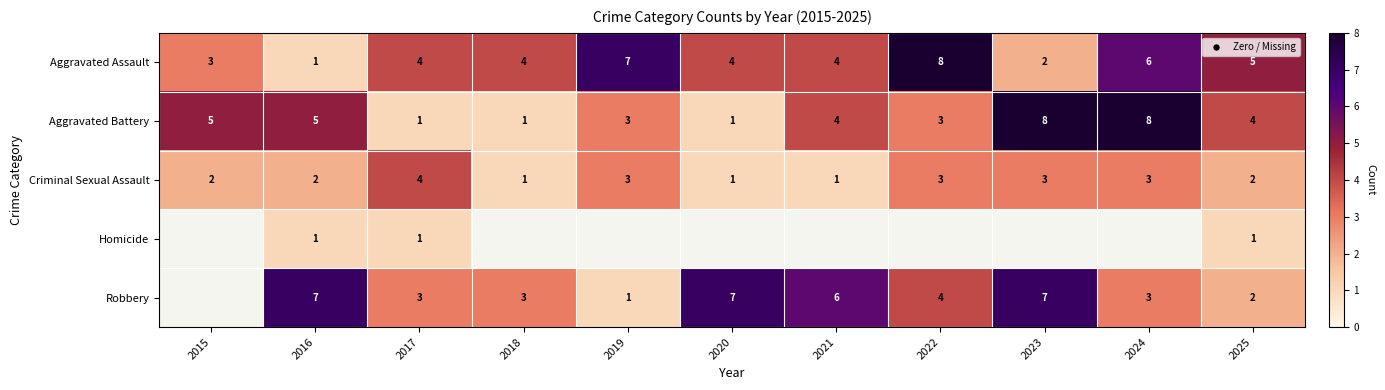

What is the approximate value of Criminal Sexual Assault at 2023?

3